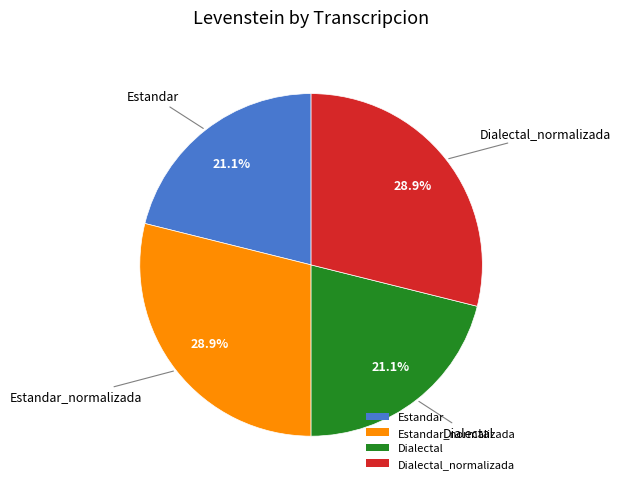

True or false: Estandar_normalizada accounts for 29% of the total.

True